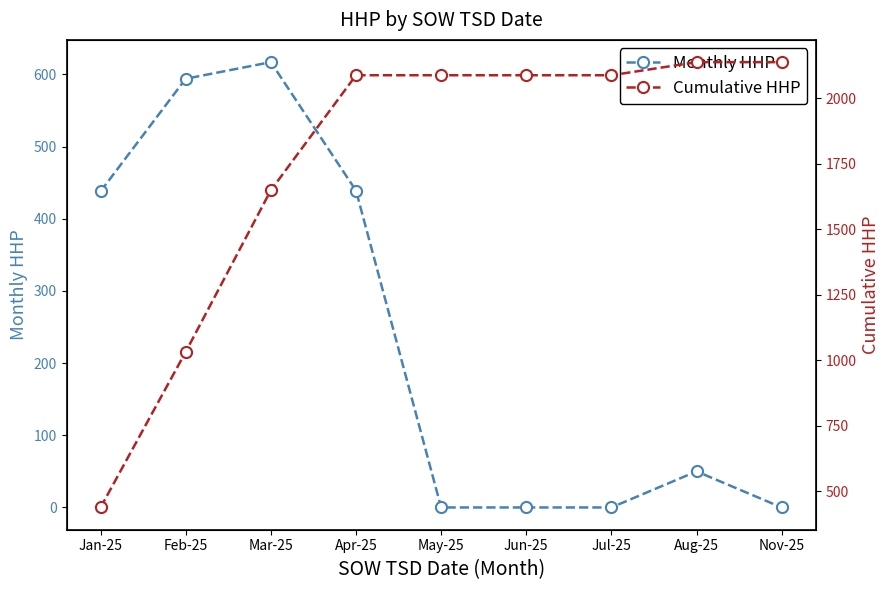

What is the difference between the maximum and minimum values in the Monthly HHP series?

617